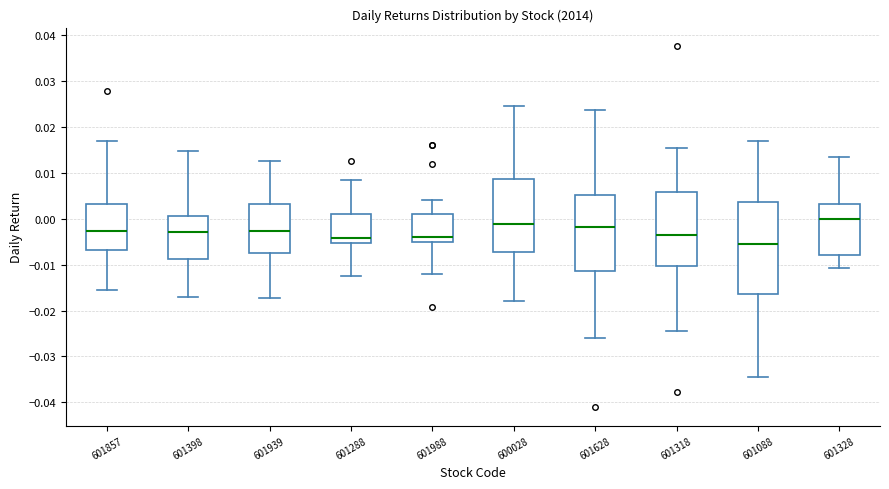

Which box has the lowest median line?

601088